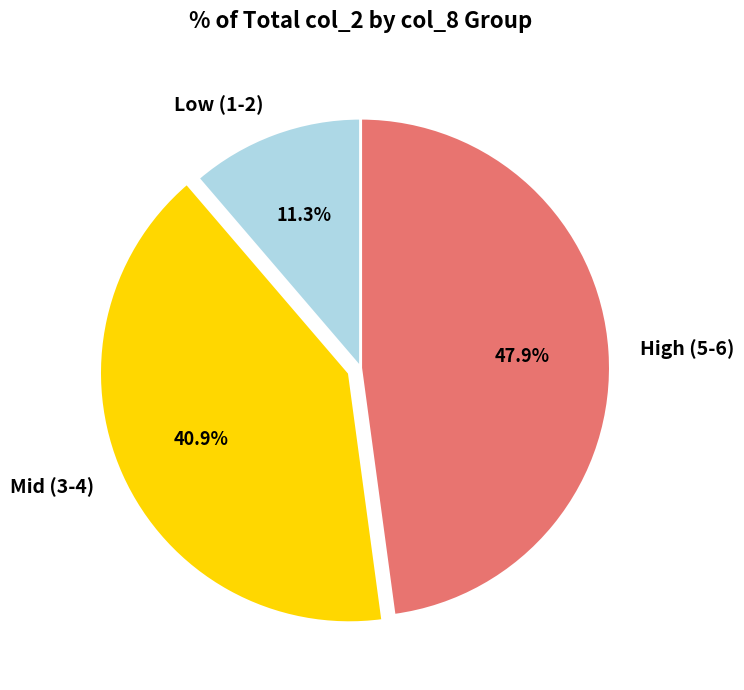

Between High (5-6) and Mid (3-4), which is larger?

High (5-6)